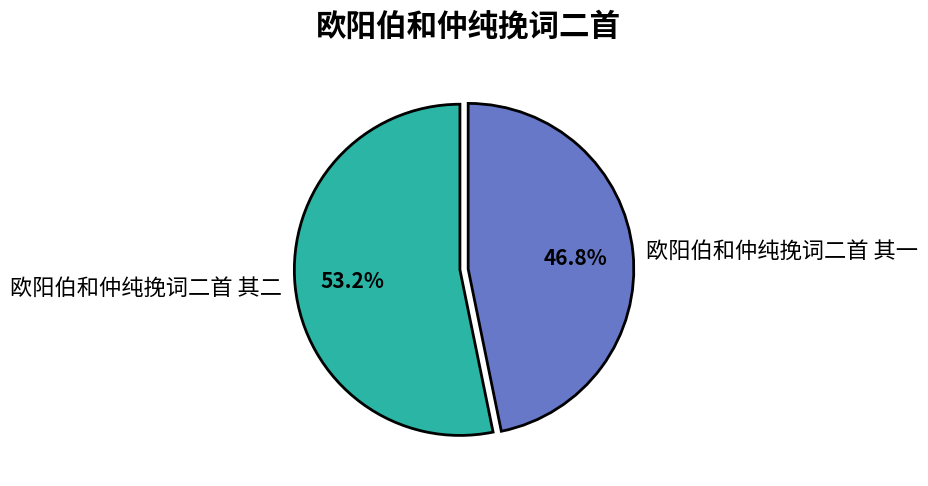

Which has a higher value, 欧阳伯和仲纯挽词二首 其一 or 欧阳伯和仲纯挽词二首 其二?

欧阳伯和仲纯挽词二首 其二